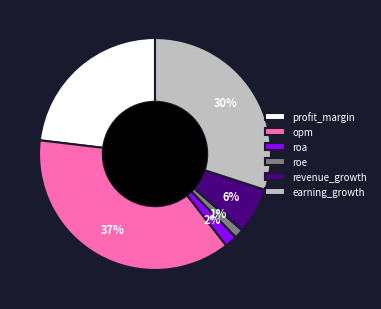

How many slices are in this pie chart?

6